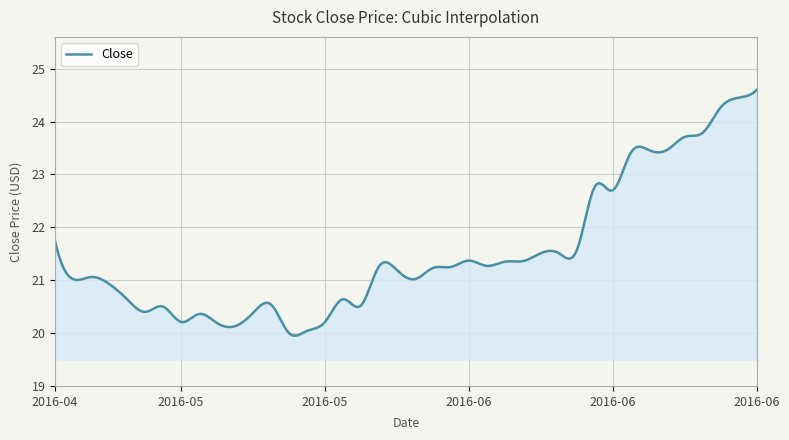

What is the minimum value shown in the chart?

20.0